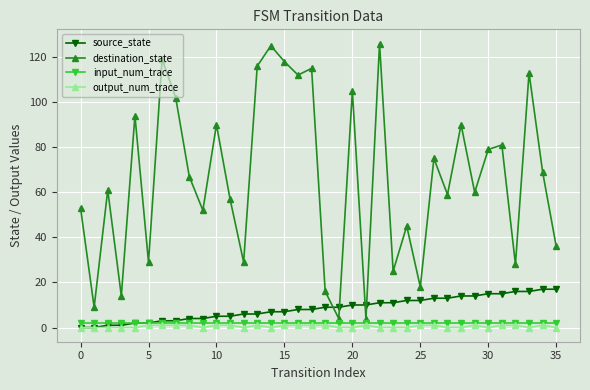

Which series ends up on top after the final intersection of source_state and destination_state?

destination_state